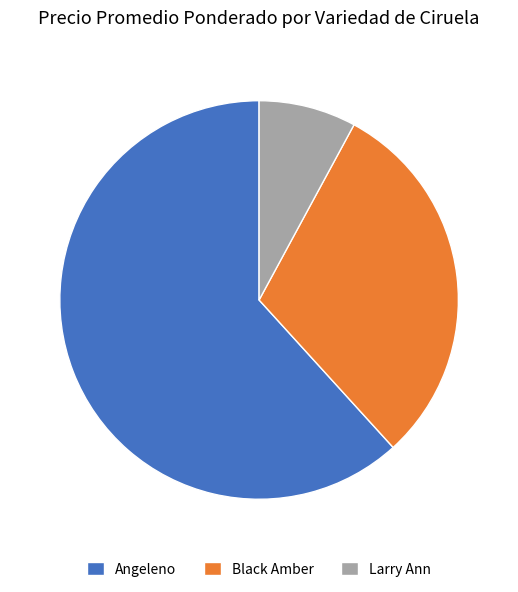

Approximately how many times larger is the value at Black Amber compared to Angeleno?

0.5